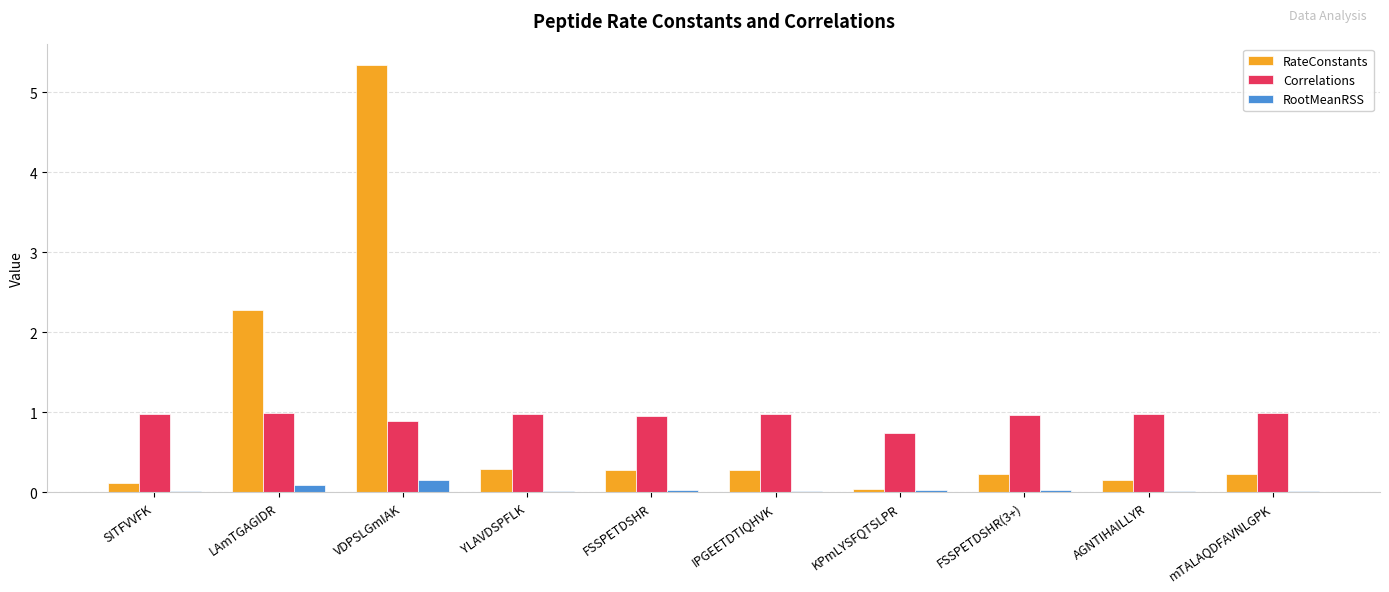

At which category is the sum across all series the highest?

VDPSLGmIAK